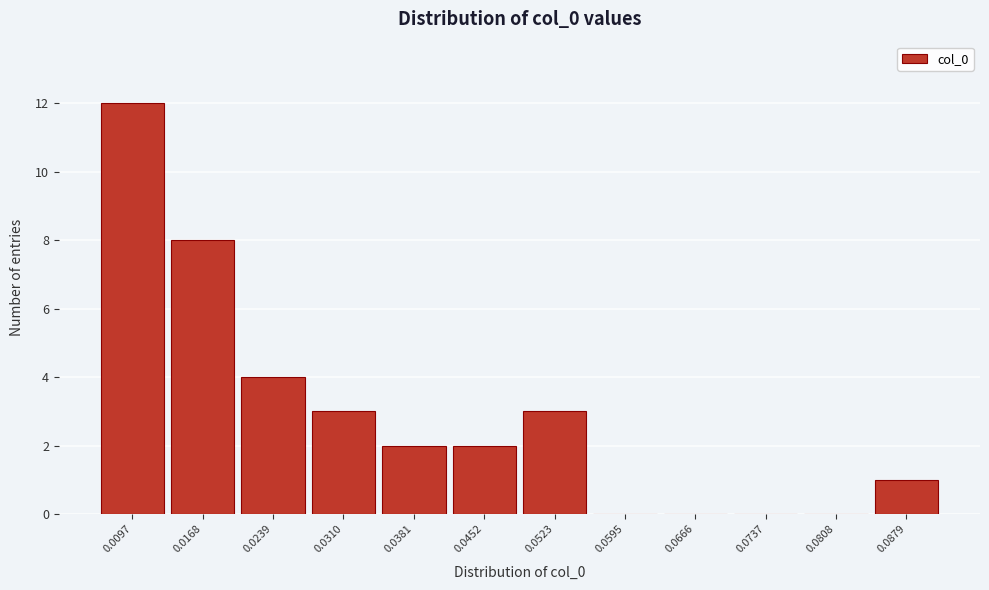

Reading left to right, what are all the values shown in this chart?

0.0097=12	0.0168=8	0.0239=4	0.0310=3	0.0381=2	0.0452=2	0.0523=3	0.0595=0	0.0666=0	0.0737=0	0.0808=0	0.0879=1